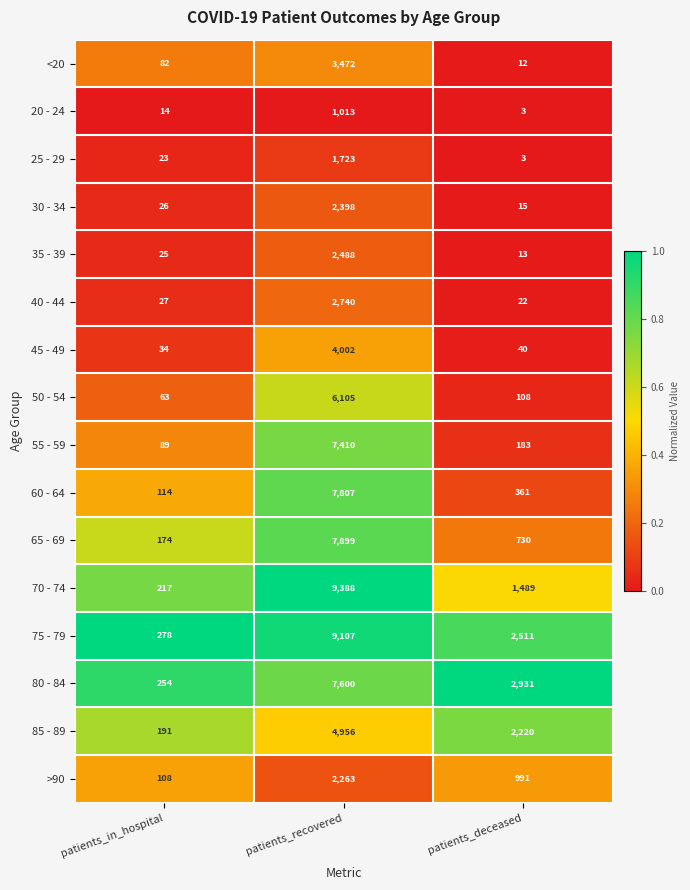

Is it true that 45 - 49 equals 7090 at patients_recovered?

False